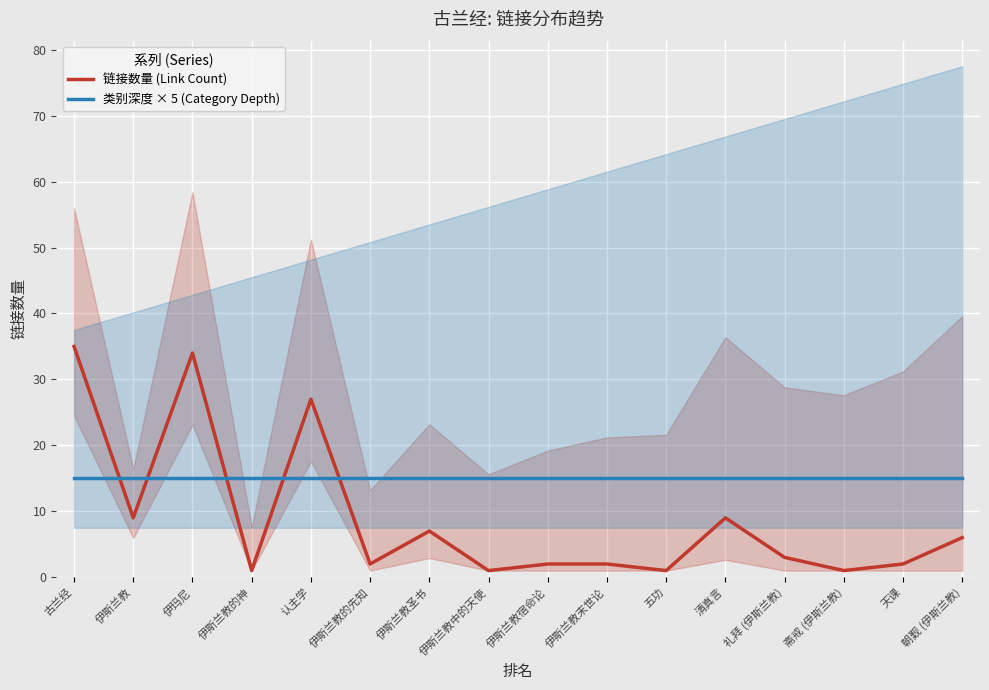

Which label corresponds to the smallest value in the chart?

伊斯兰教的神